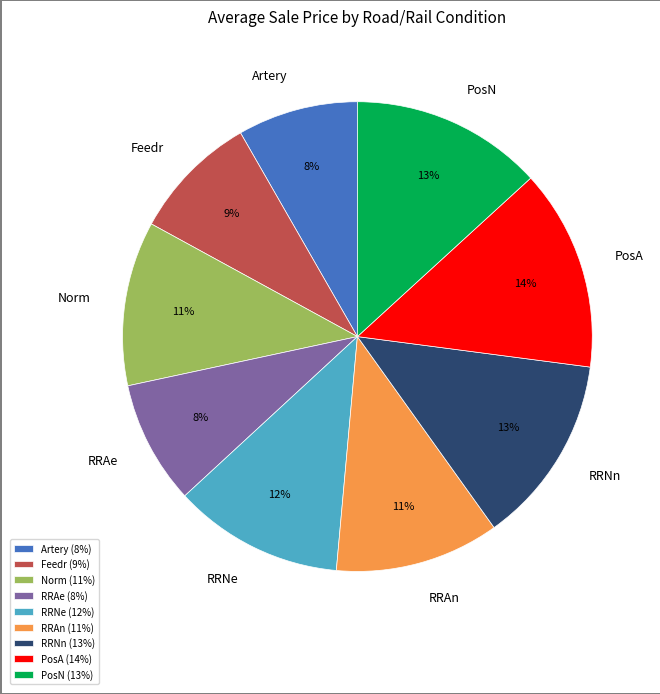

Do PosA and RRNe together represent more than half of the pie?

No